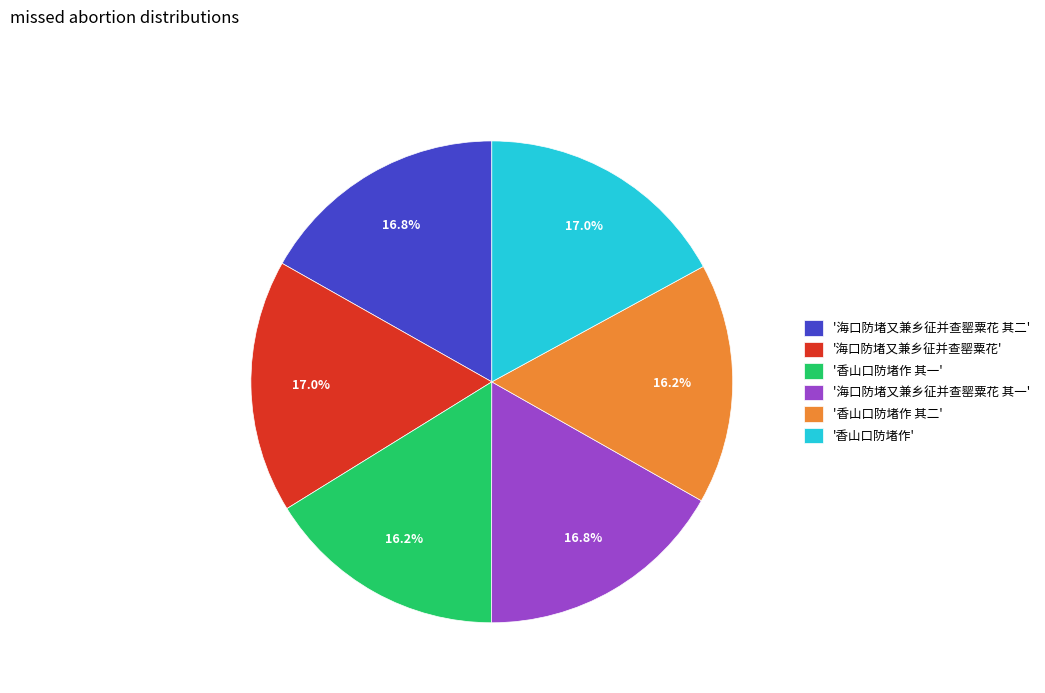

Is there any slice that represents more than half of the pie?

No